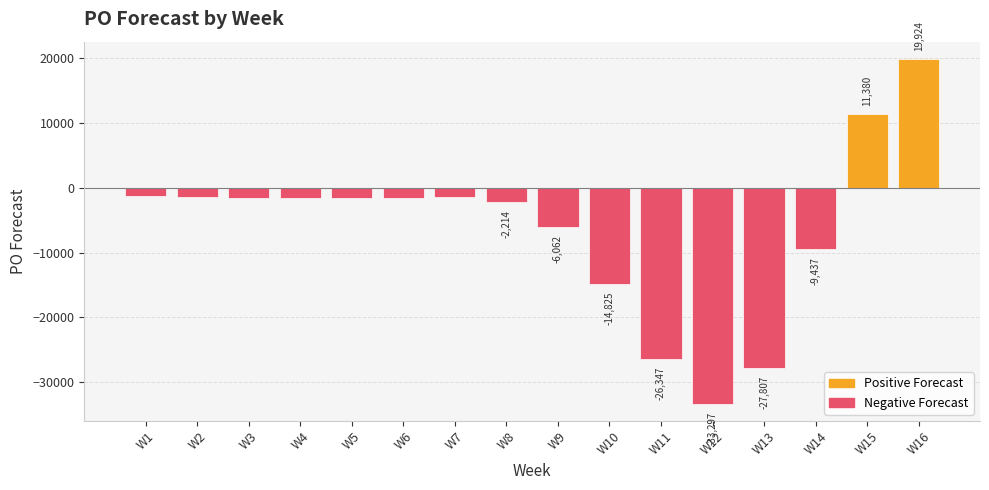

Where does the data first go above -1545?

W1